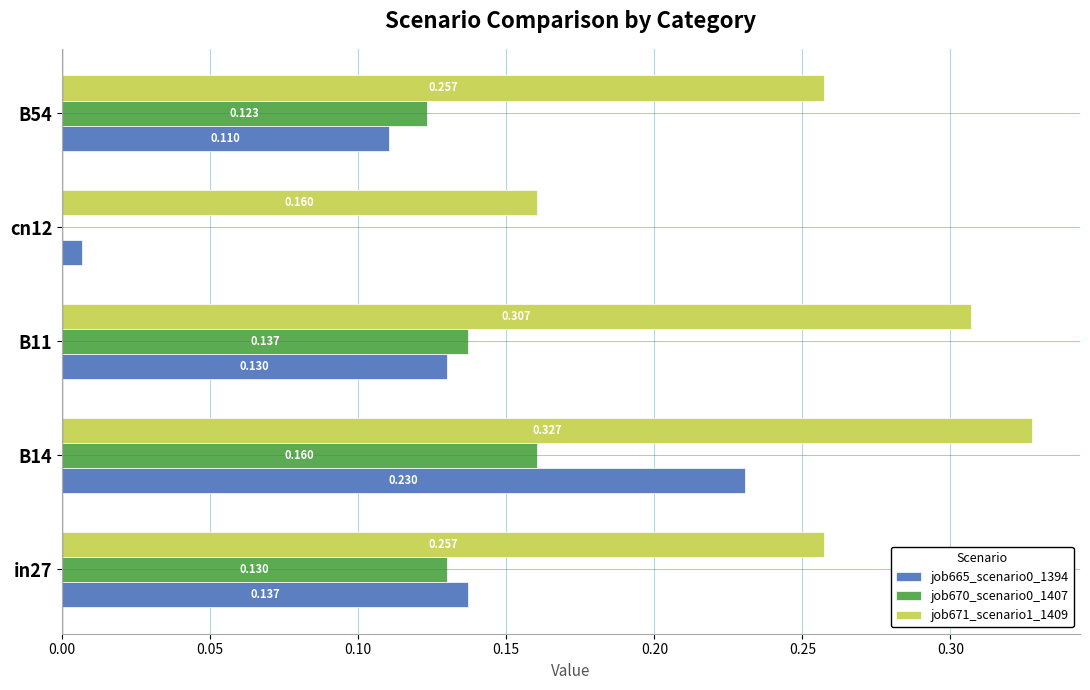

Is the value of job665_scenario0_1394 at B11 greater than the value of job671_scenario1_1409 at in27?

No